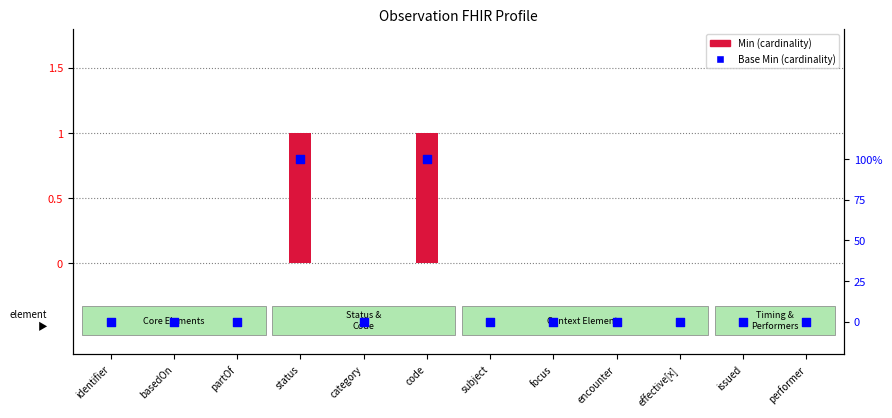

Which series reaches the maximum Y coordinate?

Min